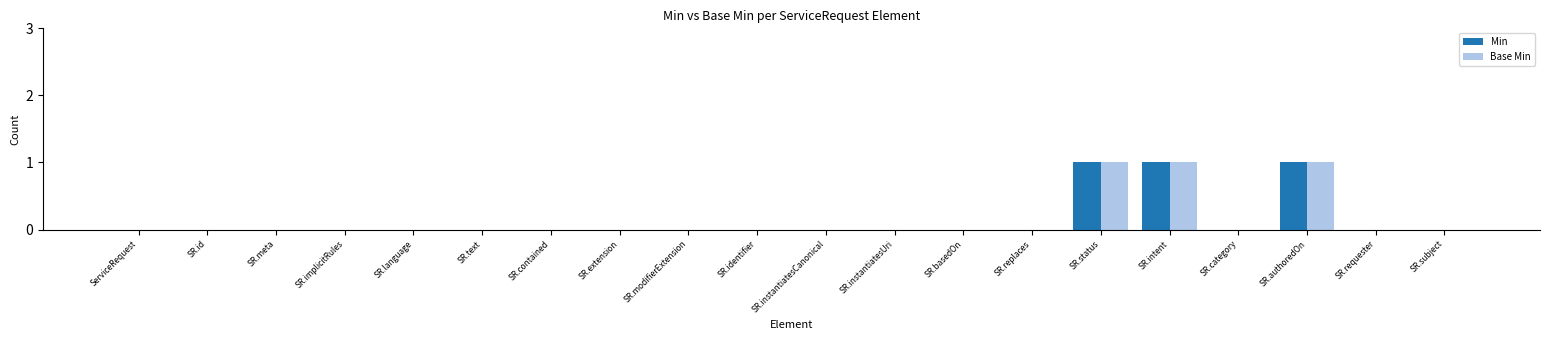

Is it true that Base Min equals 0 at SR.modifierExtension?

True